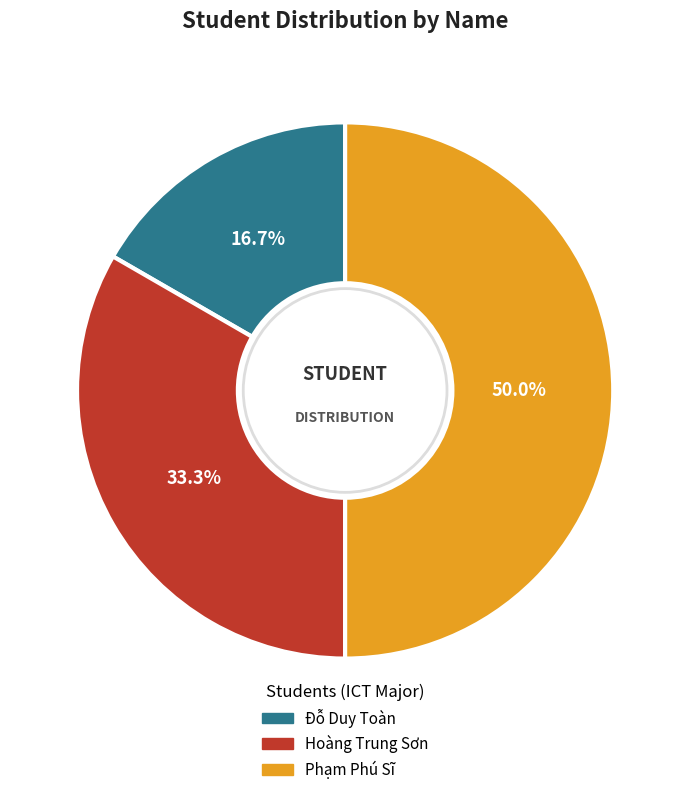

True or false: Hoàng Trung Sơn accounts for 33% of the total.

True